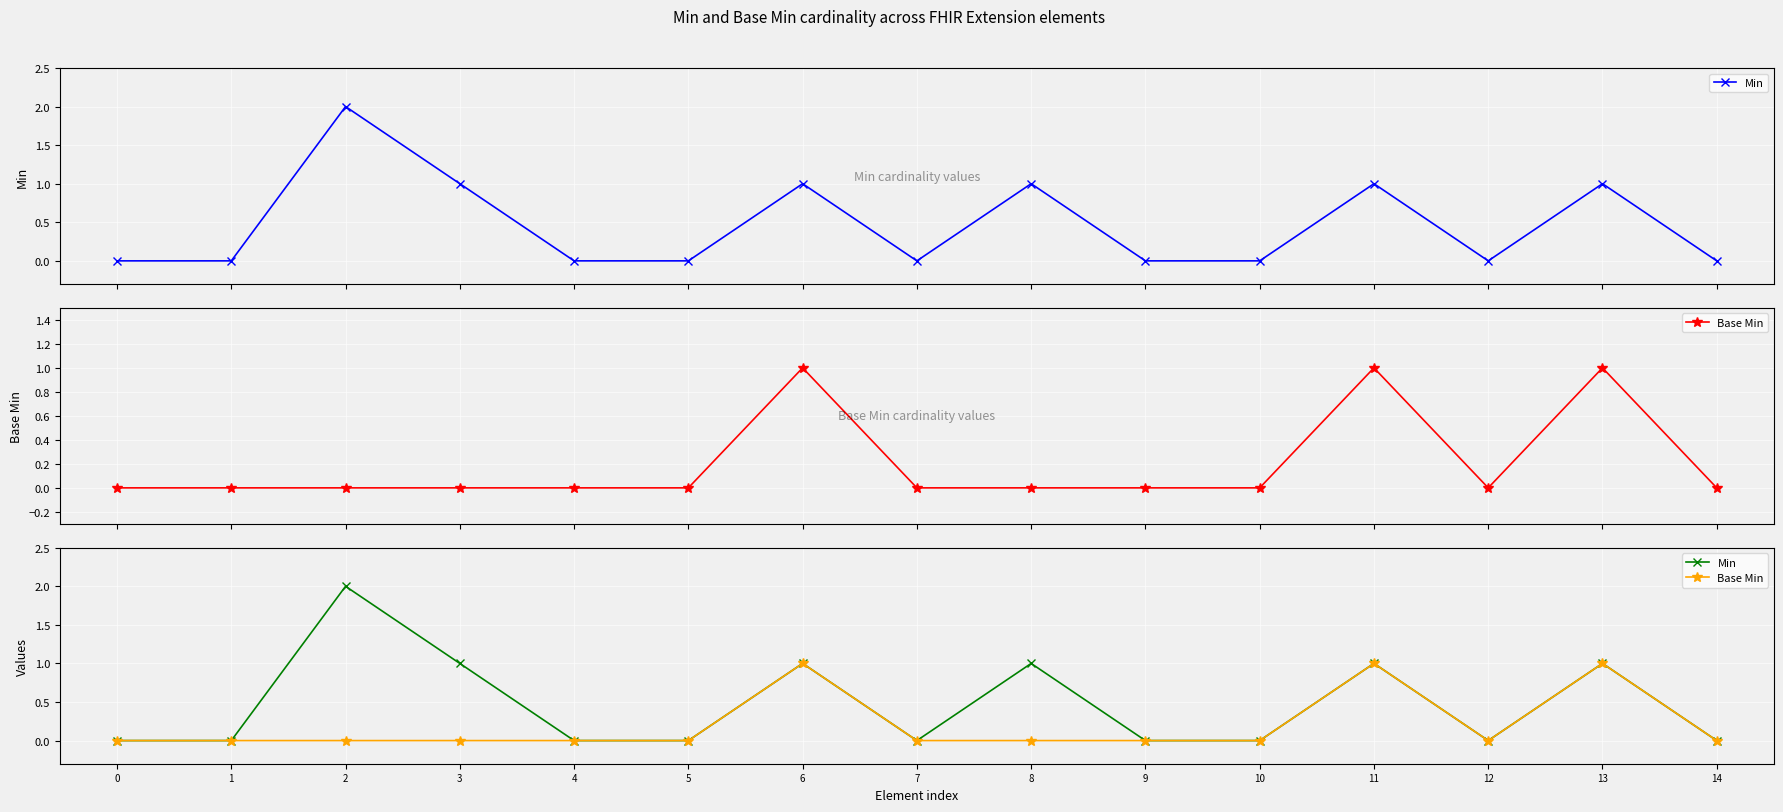

What is the difference between the maximum and minimum values in the Min series?

2